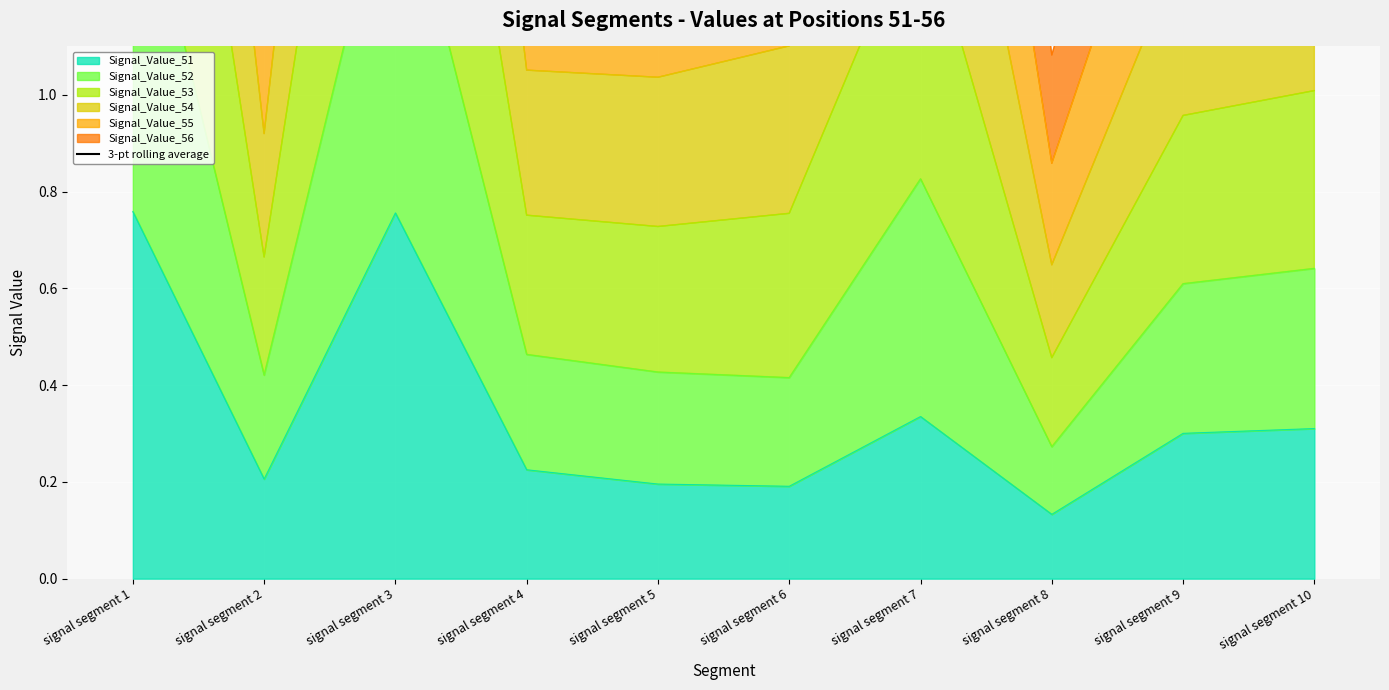

Is it true that Signal_Value_51 equals 1.1 at signal segment 1?

False